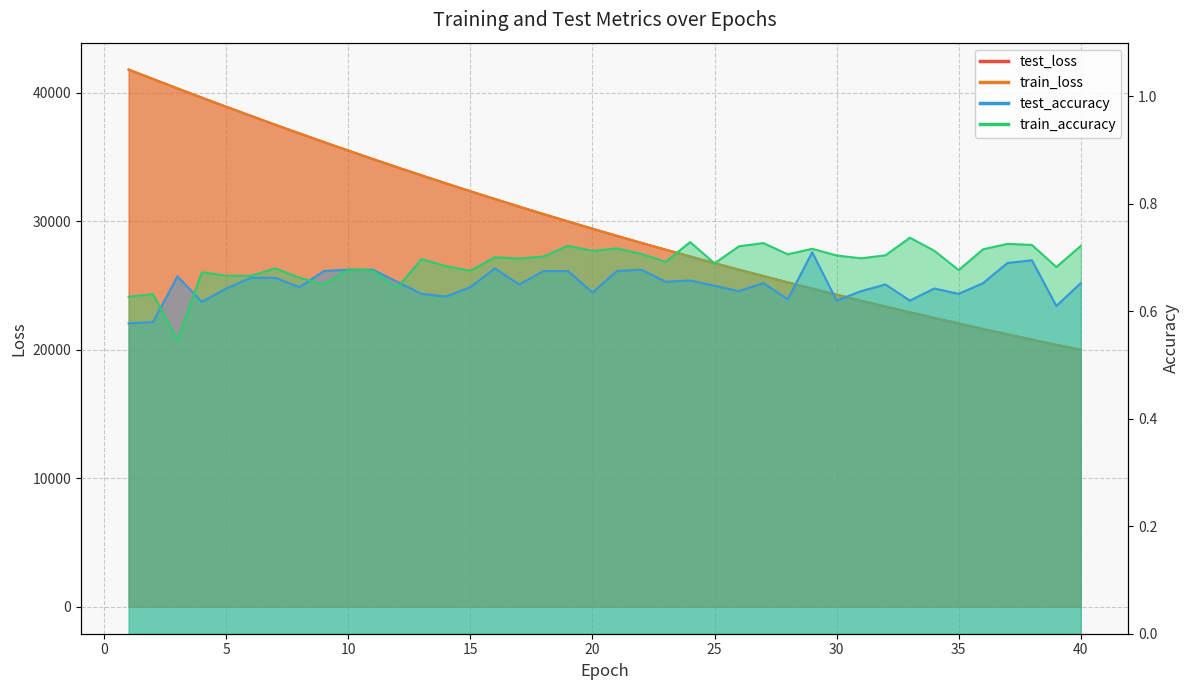

Reading left to right, transcribe all the data shown in this chart.

test_loss: 1=41819.0	2=41082.5	3=40348.2	4=39631.2	5=38921.5	6=38220.9	7=37529.3	8=36848.4	9=36174.4	10=35512.2	11=34859.2	12=34215.9	13=33583.3	14=32960.7	15=32346.6	16=31743.6	17=31150.8	18=30567.9	19=29994.5	20=29430.6	21=28876.6	22=28331.8	23=27796.7	24=27269.8	25=26753.0	26=26244.2	27=25744.9	28=25254.5	29=24771.9	30=24298.6	31=23833.3	32=23376.5	33=22927.1	34=22486.0	35=22053.7	36=21627.7	37=21209.9	38=20799.4	39=20397.3	40=20000.9
train_loss: 1=41815.2	2=41080.0	3=40351.2	4=39630.8	5=38921.8	6=38221.3	7=37529.5	8=36848.1	9=36174.7	10=35512.0	11=34858.9	12=34215.9	13=33582.7	14=32960.2	15=32346.6	16=31743.6	17=31150.8	18=30567.7	19=29994.3	20=29430.5	21=28876.4	22=28331.5	23=27796.4	24=27269.6	25=26752.7	26=26244.0	27=25744.6	28=25254.2	29=24771.8	30=24298.3	31=23833.1	32=23376.2	33=22926.9	34=22485.9	35=22053.5	36=21627.4	37=21209.8	38=20799.4	39=20397.0	40=20000.9
test_accuracy: 1=0.6	2=0.6	3=0.7	4=0.6	5=0.6	6=0.7	7=0.7	8=0.6	9=0.7	10=0.7	11=0.7	12=0.7	13=0.6	14=0.6	15=0.6	16=0.7	17=0.6	18=0.7	19=0.7	20=0.6	21=0.7	22=0.7	23=0.7	24=0.7	25=0.6	26=0.6	27=0.7	28=0.6	29=0.7	30=0.6	31=0.6	32=0.7	33=0.6	34=0.6	35=0.6	36=0.7	37=0.7	38=0.7	39=0.6	40=0.7
train_accuracy: 1=0.6	2=0.6	3=0.5	4=0.7	5=0.7	6=0.7	7=0.7	8=0.7	9=0.7	10=0.7	11=0.7	12=0.6	13=0.7	14=0.7	15=0.7	16=0.7	17=0.7	18=0.7	19=0.7	20=0.7	21=0.7	22=0.7	23=0.7	24=0.7	25=0.7	26=0.7	27=0.7	28=0.7	29=0.7	30=0.7	31=0.7	32=0.7	33=0.7	34=0.7	35=0.7	36=0.7	37=0.7	38=0.7	39=0.7	40=0.7